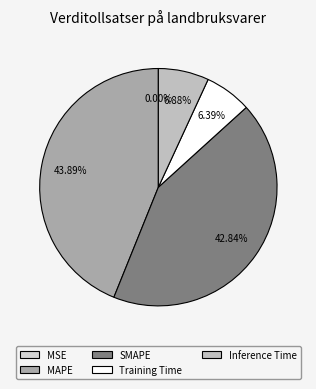

To the nearest percent, what is the difference between the largest and smallest slice percentages?

44%